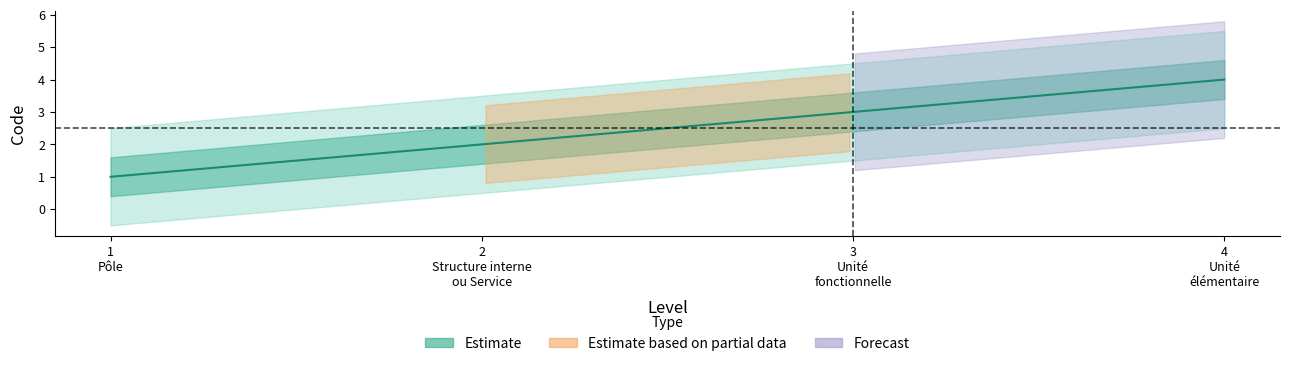

What is the change in value from 2 to 4?

+2